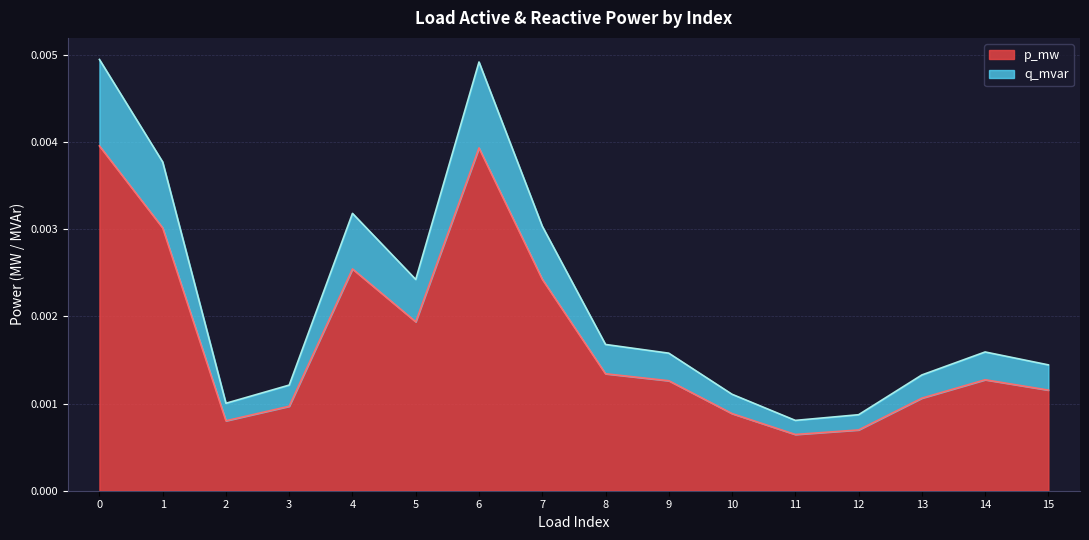

At which category does p_mw reach its first local valley?

2